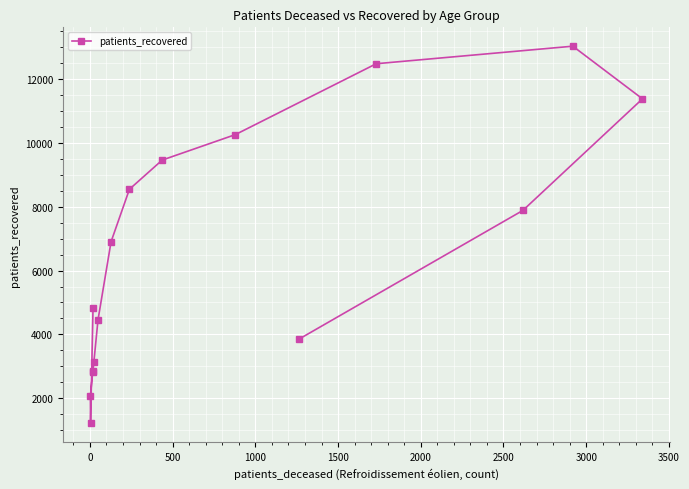

Is it true that the value at 0 is 1214?

True